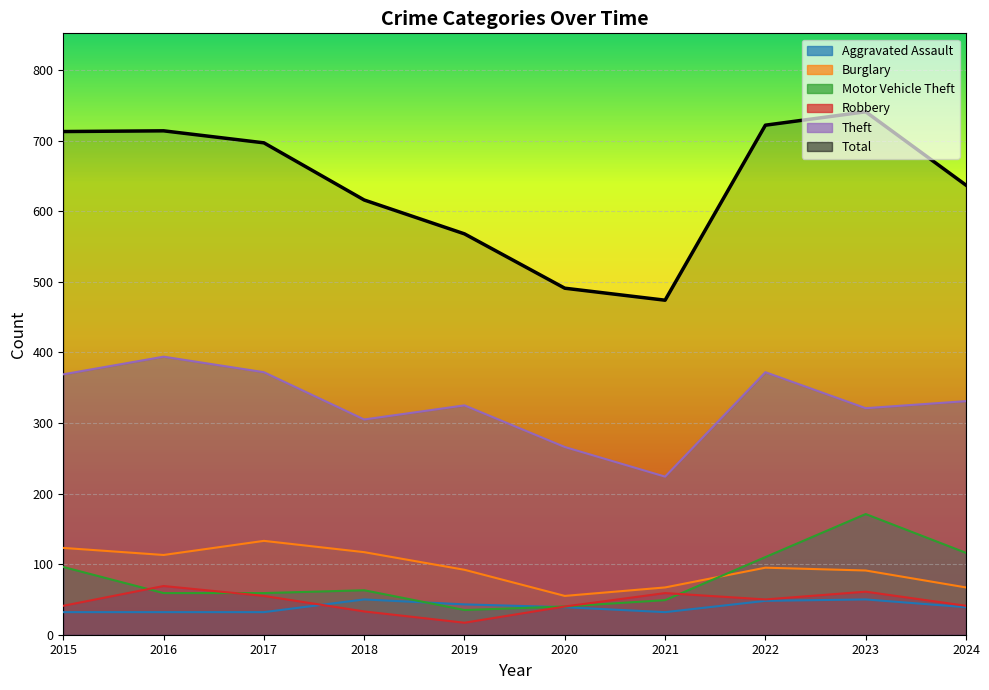

Rank the categories by Theft value from lowest to highest.

2021, 2020, 2018, 2023, 2019, 2024, 2015, 2017, 2022, 2016